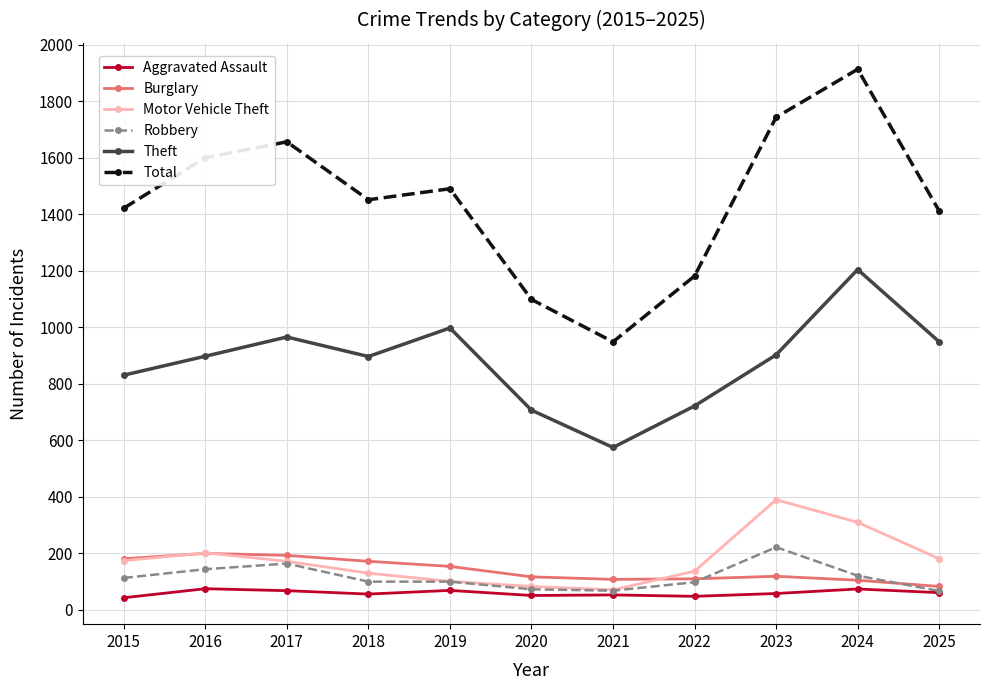

Is it true that Theft equals 654 at 2024?

False